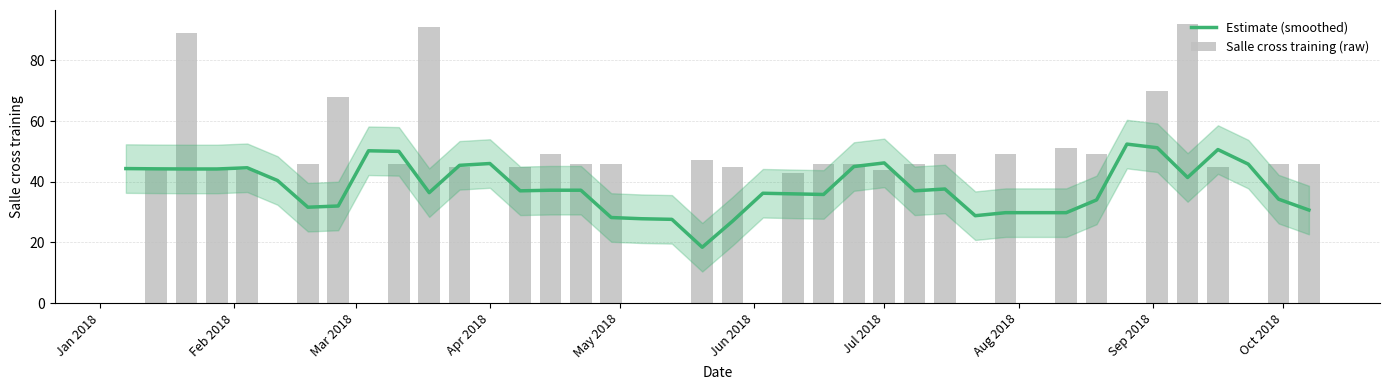

What is the highest value of the Estimate (smoothed) series?

52.4